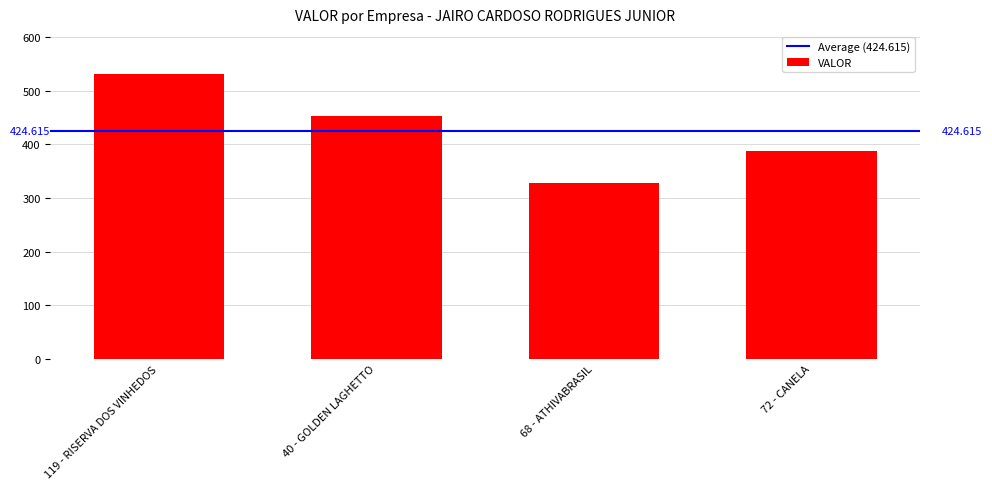

Reading right to left, extract all data points from this chart.

72 - CANELA=387.0	68 - ATHIVABRASIL=327.2	40 - GOLDEN LAGHETTO=453.0	119 - RISERVA DOS VINHEDOS=531.3